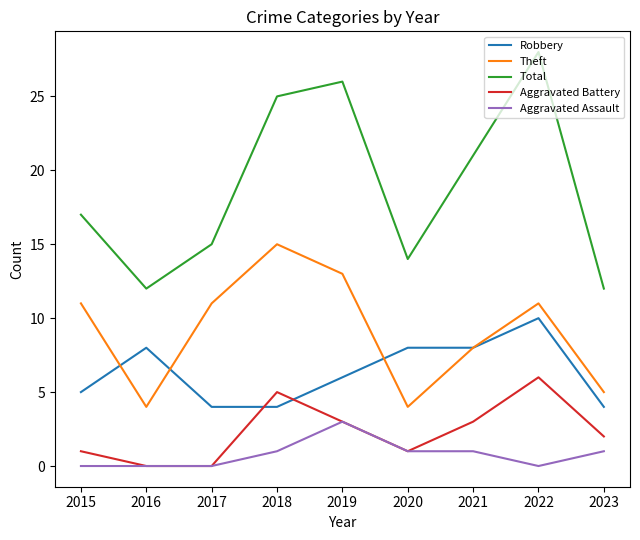

At which category is the sum across all series the highest?

2022